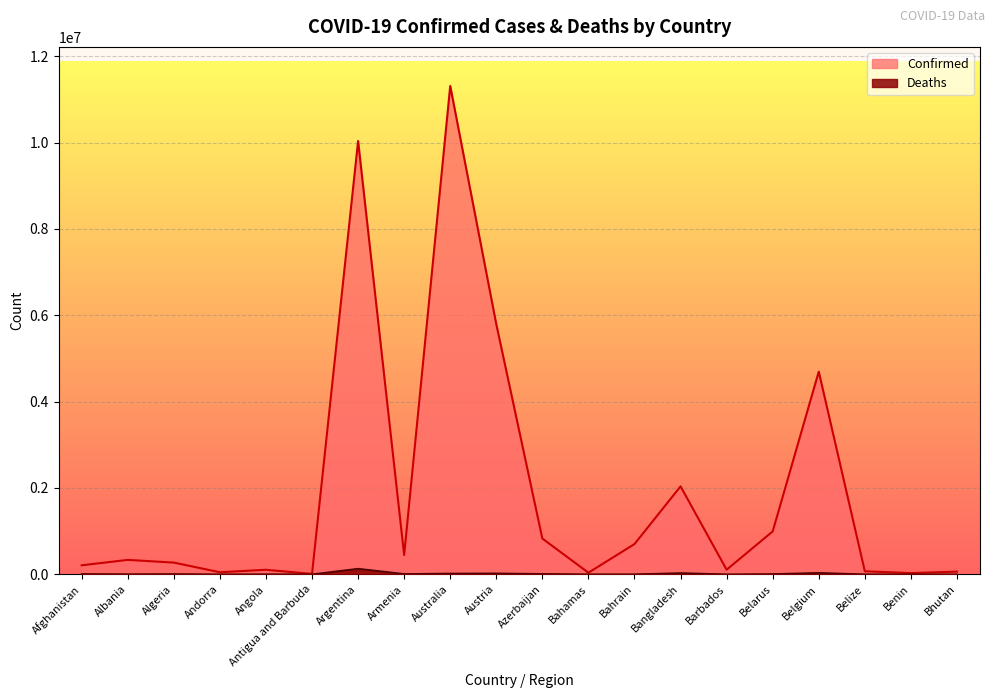

Rank the series by their maximum value, from highest to lowest.

Confirmed, Deaths